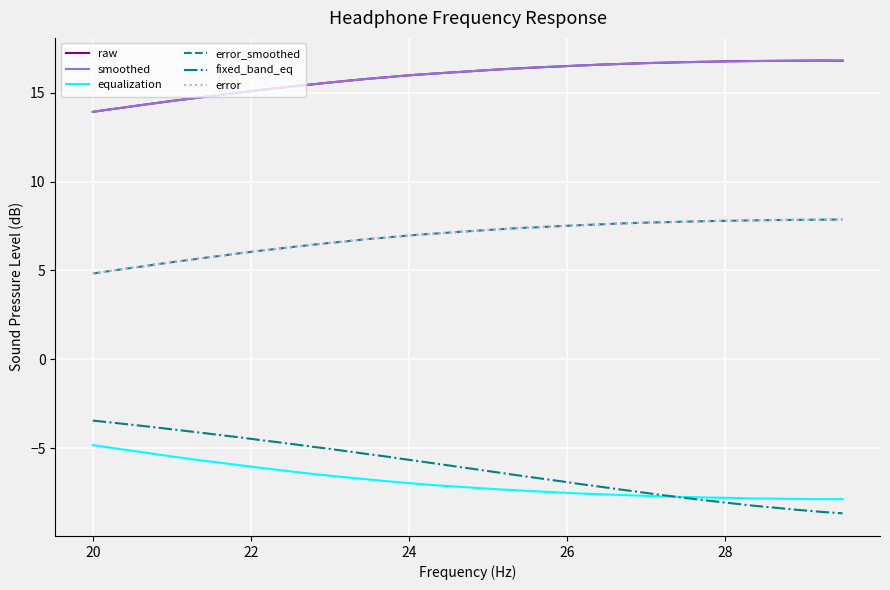

True or false: smoothed and equalization cross at least once.

False